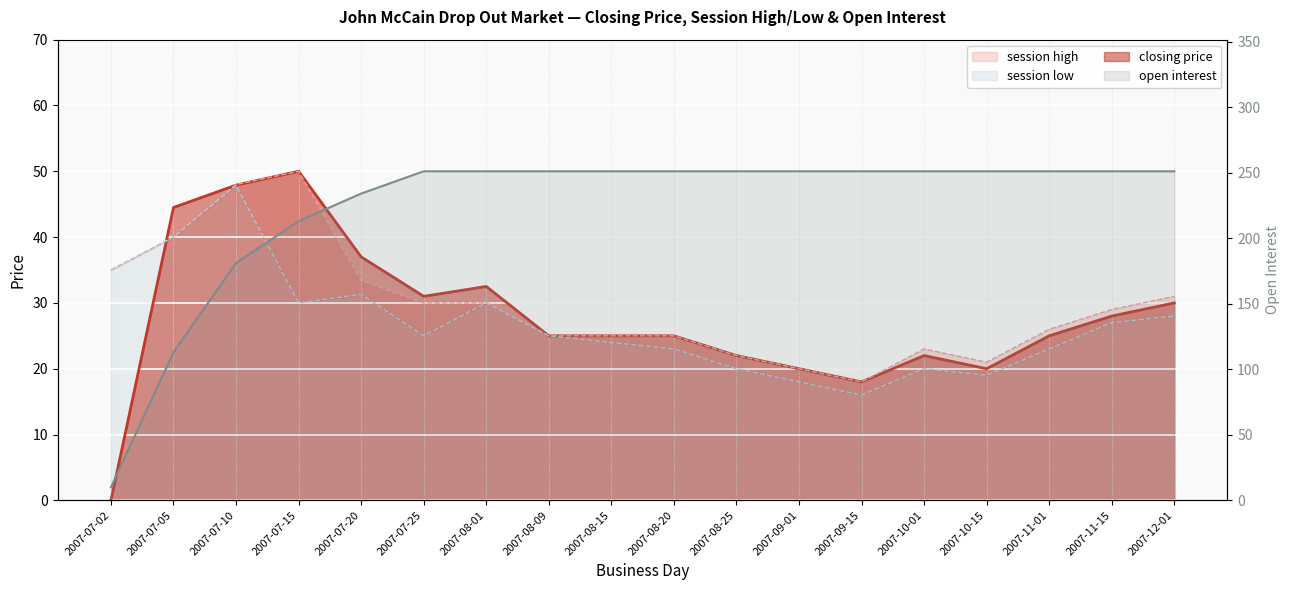

Which series has the largest total across all categories?

open interest